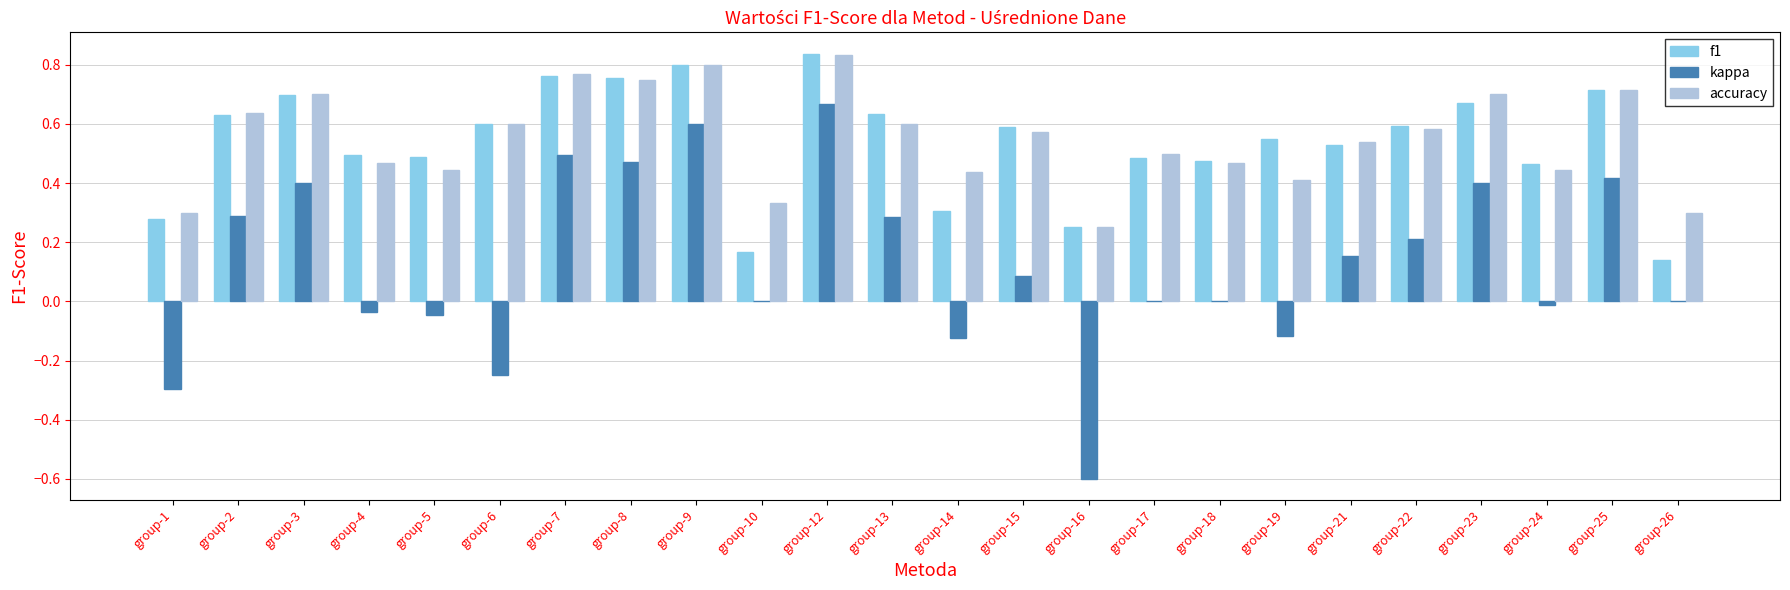

Where is f1 nearest to the value 0?

group-26